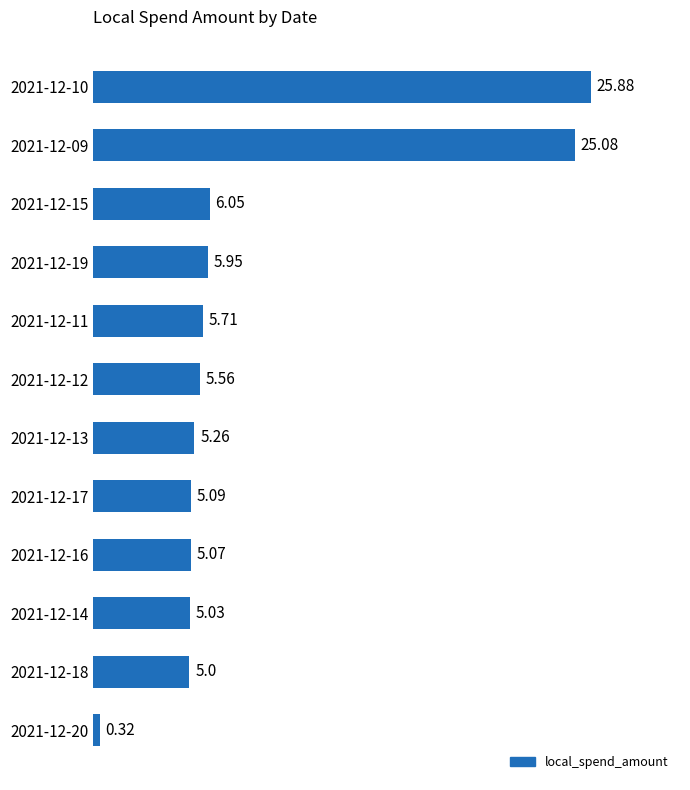

What is the sum of the values at 2021-12-10 and 2021-12-15?

31.9